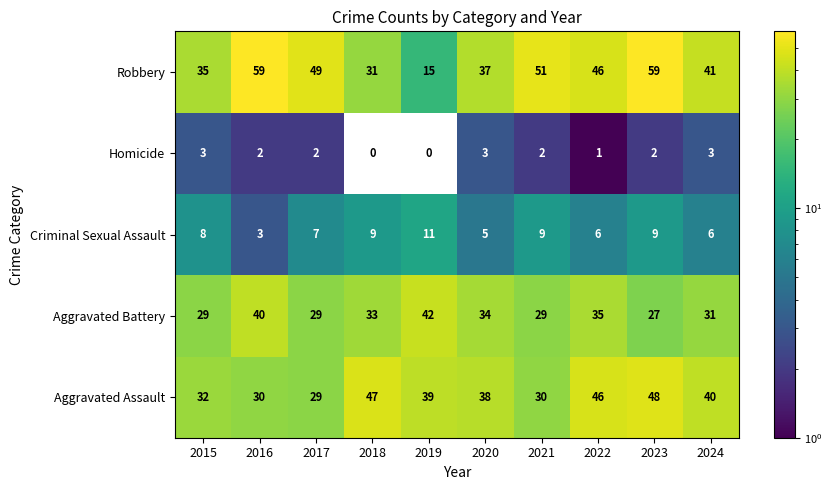

What is the difference between the maximum and minimum values in the Homicide series?

3